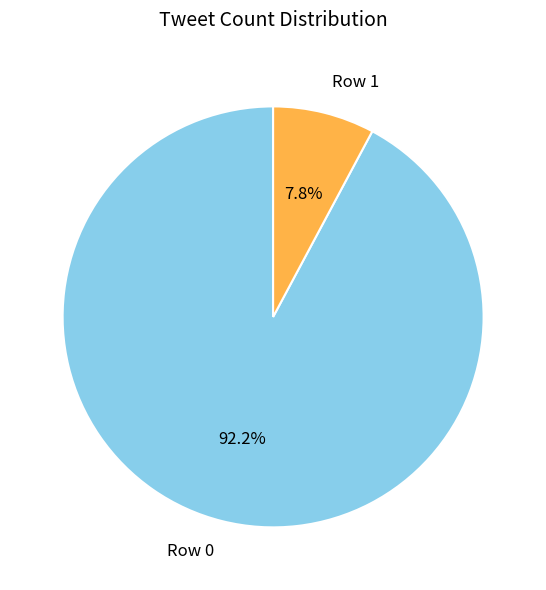

Count the number of slices in the pie.

2